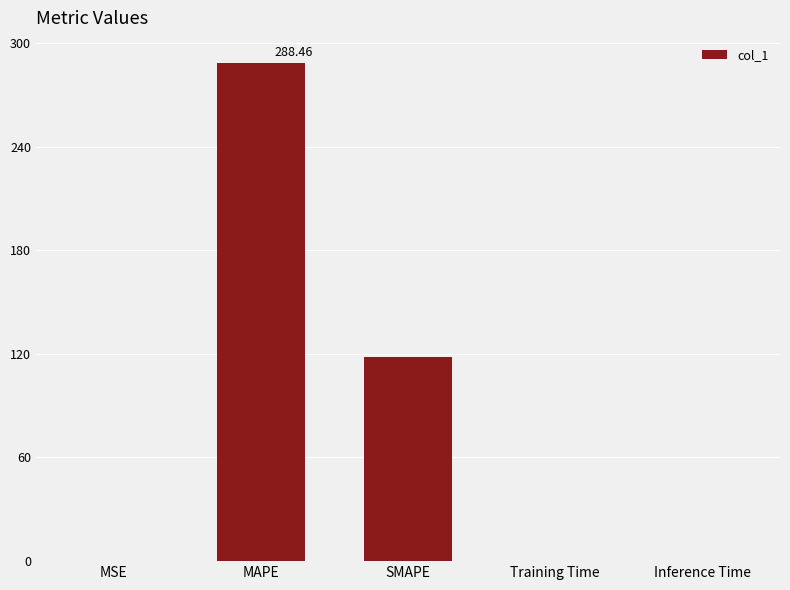

Count the number of categories in the chart.

5